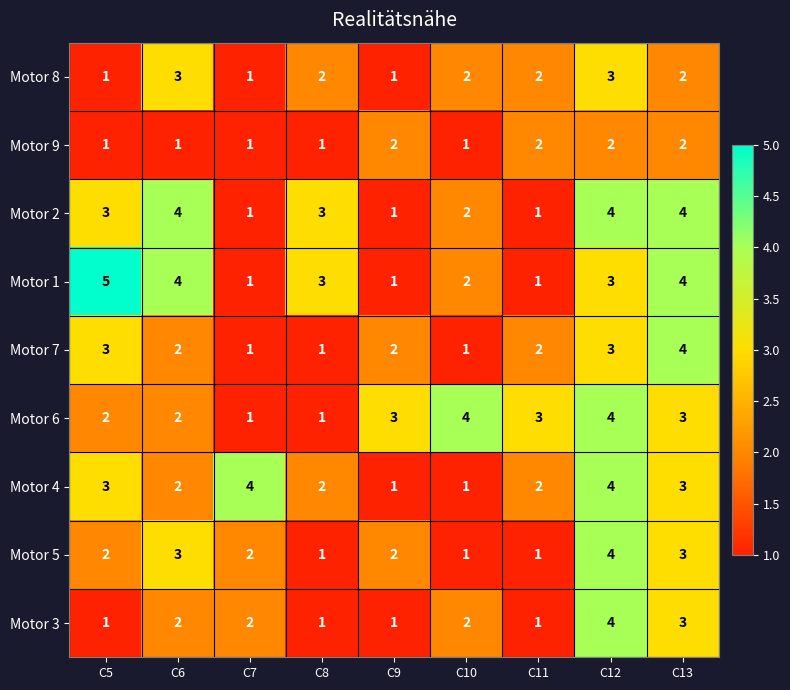

Which series has the largest range (max minus min)?

Motor 1